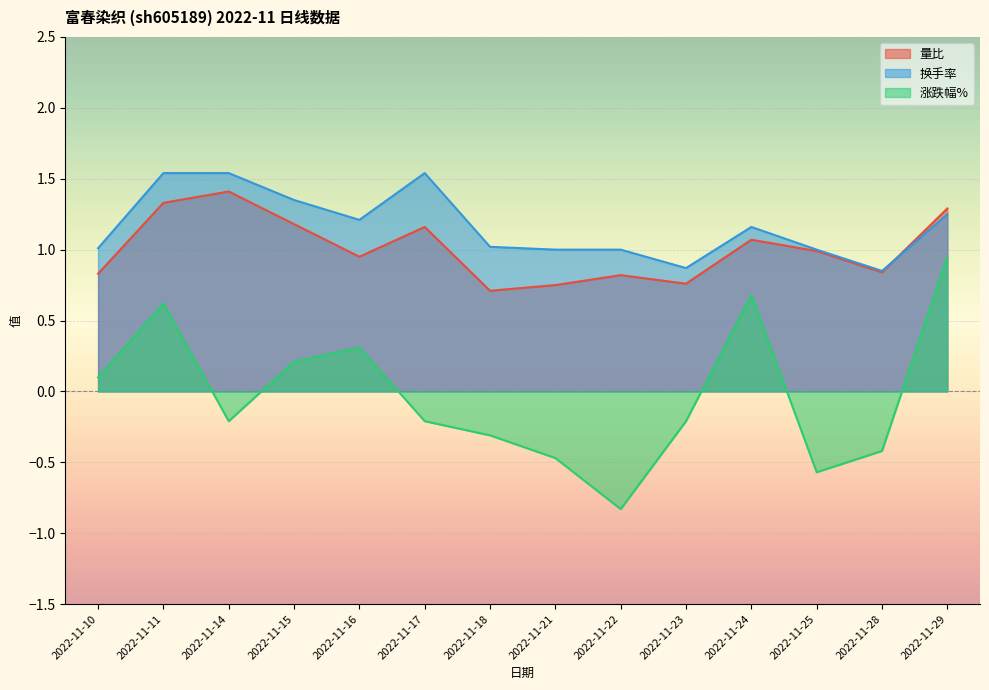

Between 2022-11-25 and 2022-11-28, which is larger?

2022-11-25